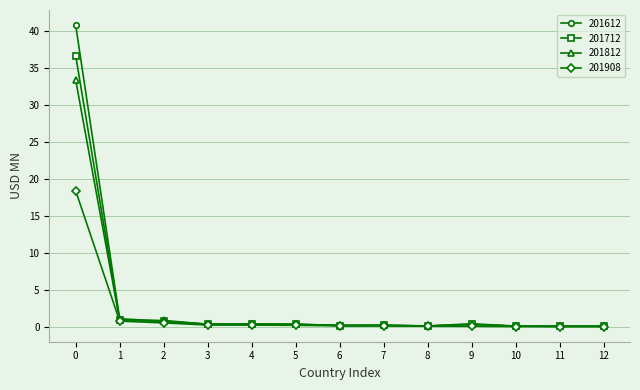

At which category is the sum across all series the highest?

0